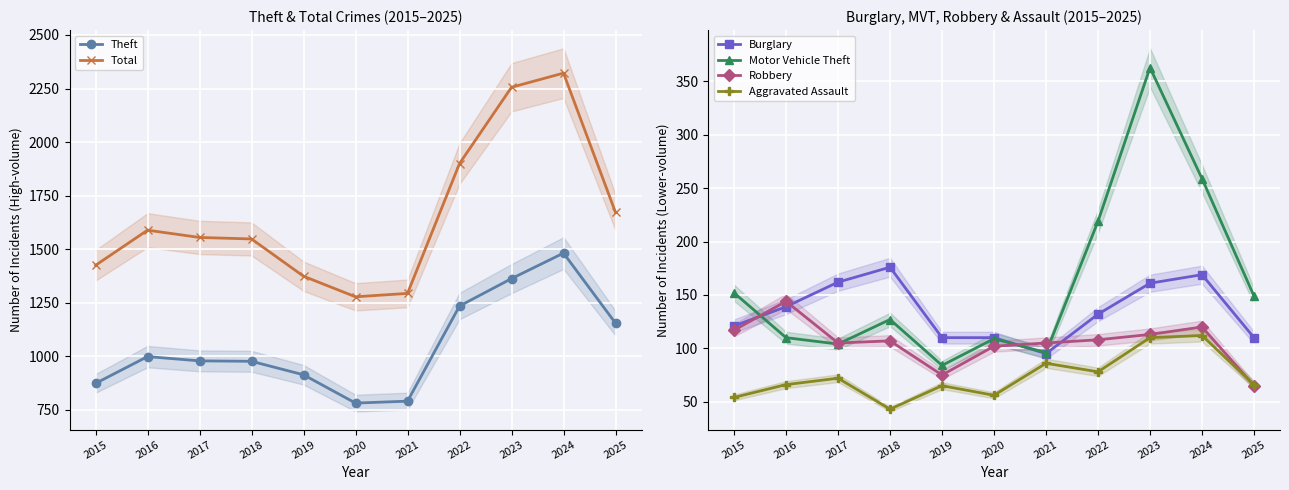

In Robbery, how many points are higher than both neighbors (excluding endpoints)?

3